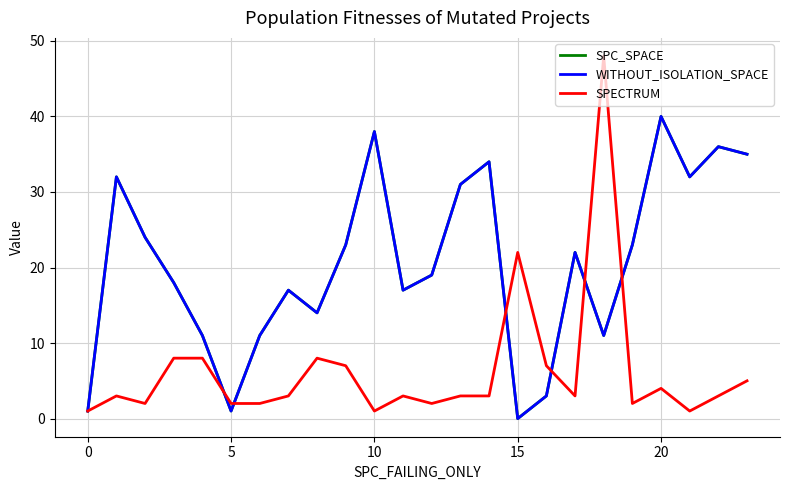

Does the chart display data point markers on the line(s)?

No